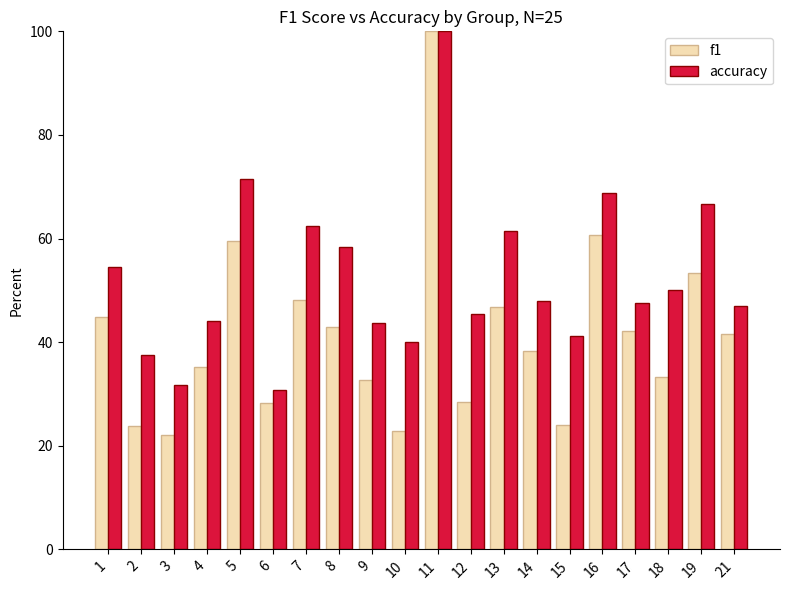

What is the maximum value shown in the chart?

100.0